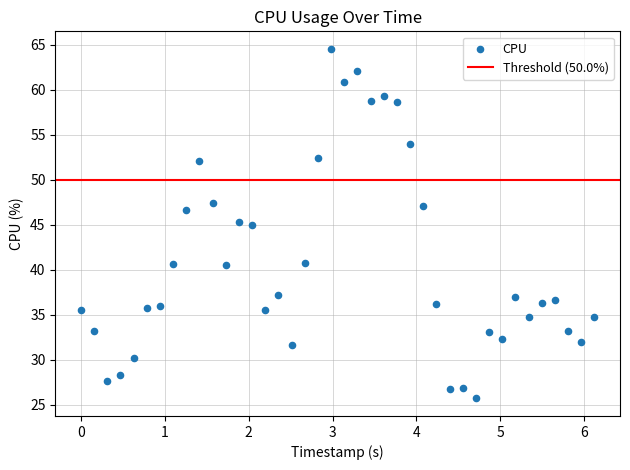

What is the range of Y values (max minus min)?

38.8